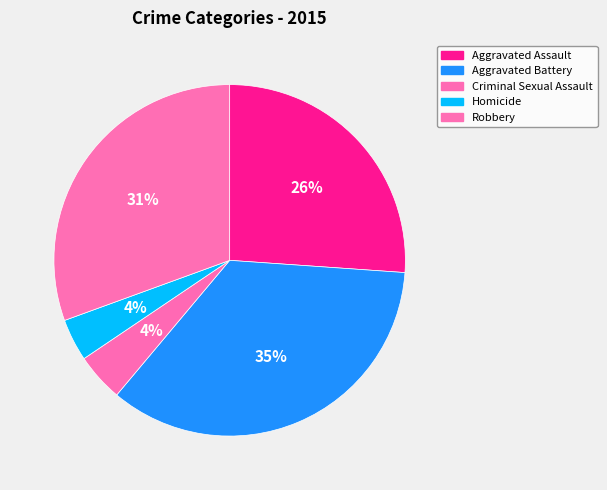

True or false: Robbery accounts for 19% of the total.

False